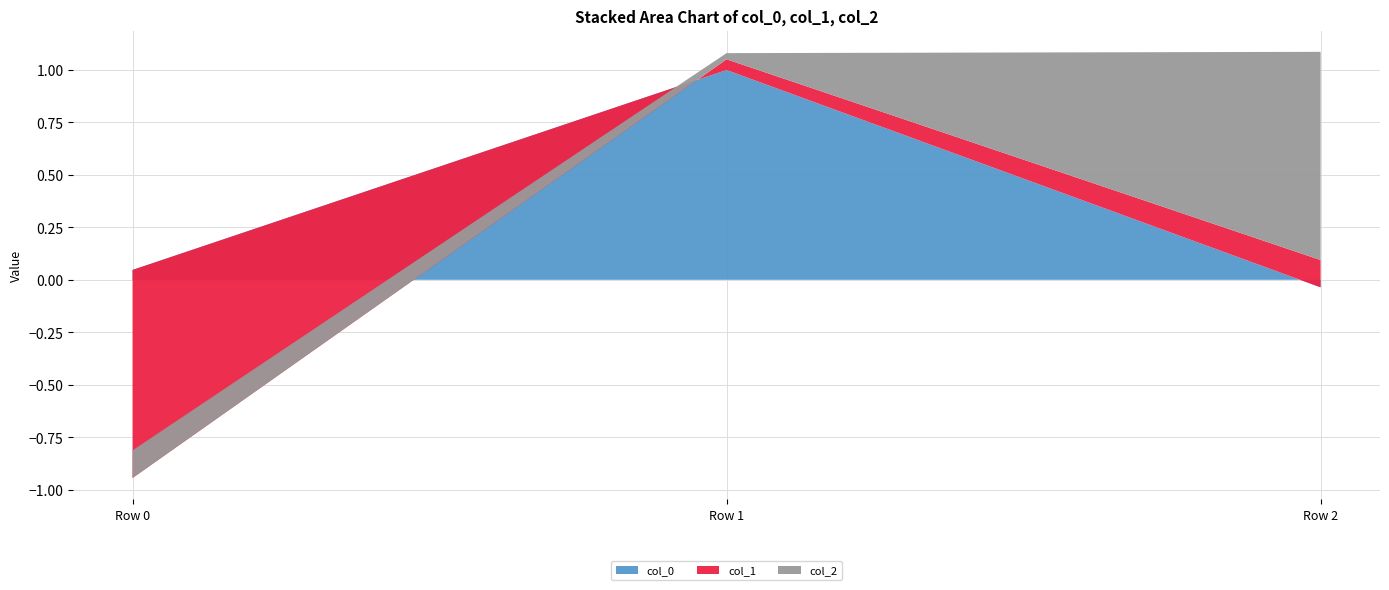

Reading right to left, list all the values displayed in this chart.

col_0: Row 2=-0.0	Row 1=1.0	Row 0=0.0
col_1: Row 2=0.1	Row 1=0.1	Row 0=-1.0
col_2: Row 2=1.0	Row 1=0.0	Row 0=0.1